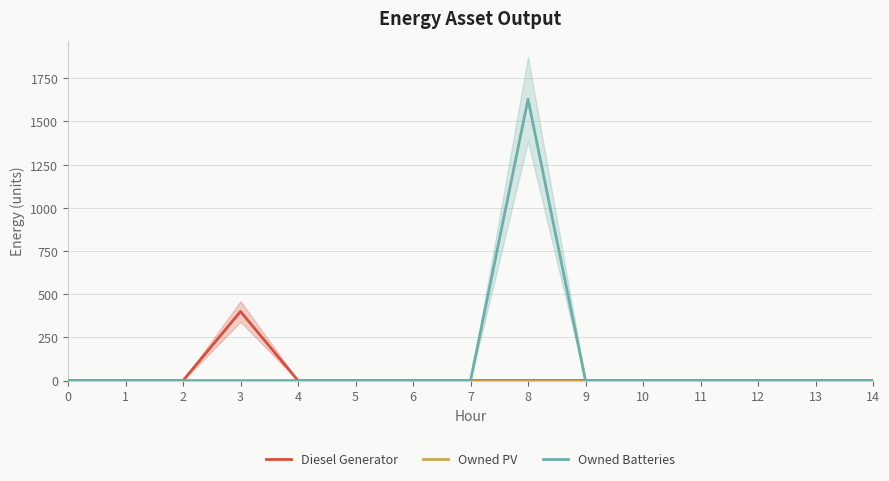

True or false: Owned PV and Diesel Generator intersect in this chart.

False